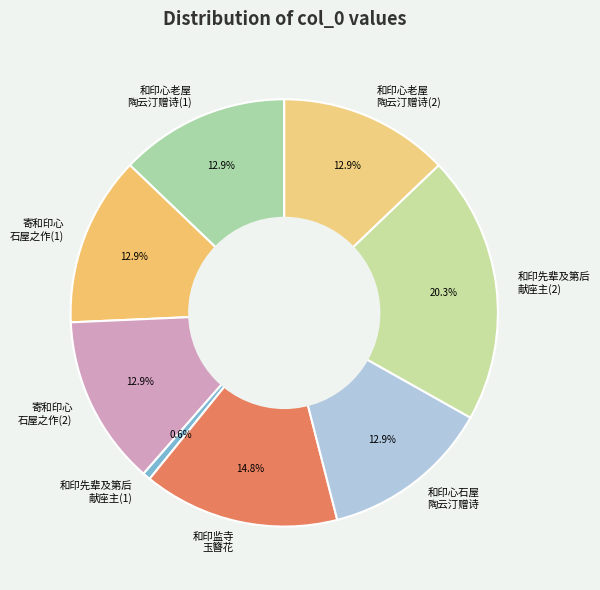

Which slice is the largest?

和印先辈及第后 献座主(2)